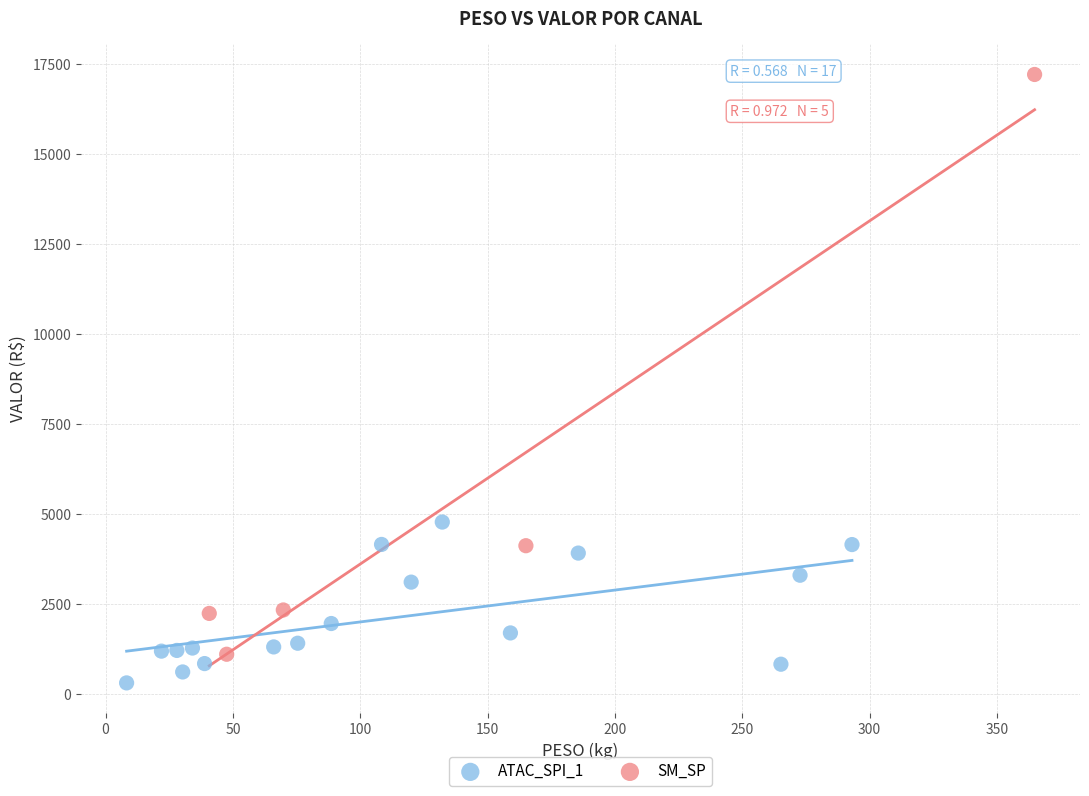

Which series reaches the minimum Y coordinate?

ATAC_SPI_1